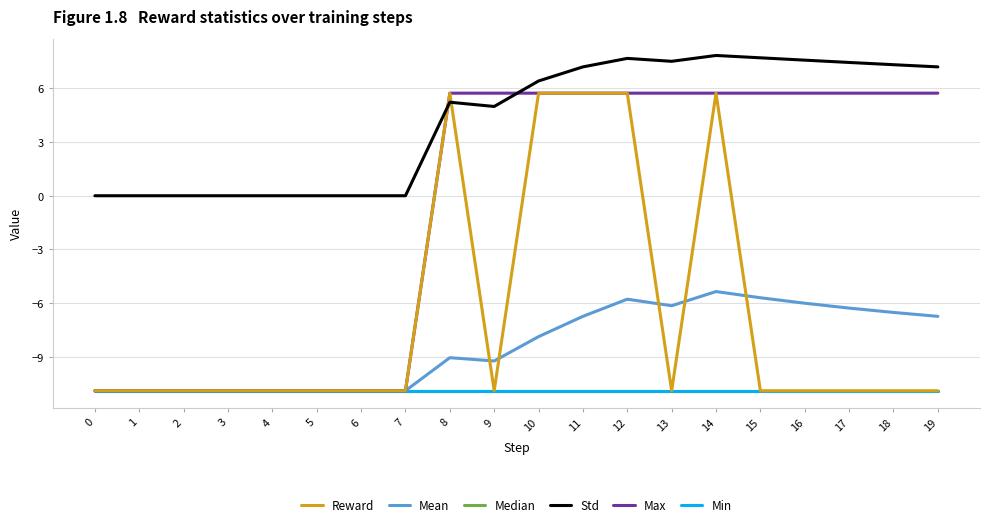

True or false: Min and Max cross at least once.

False